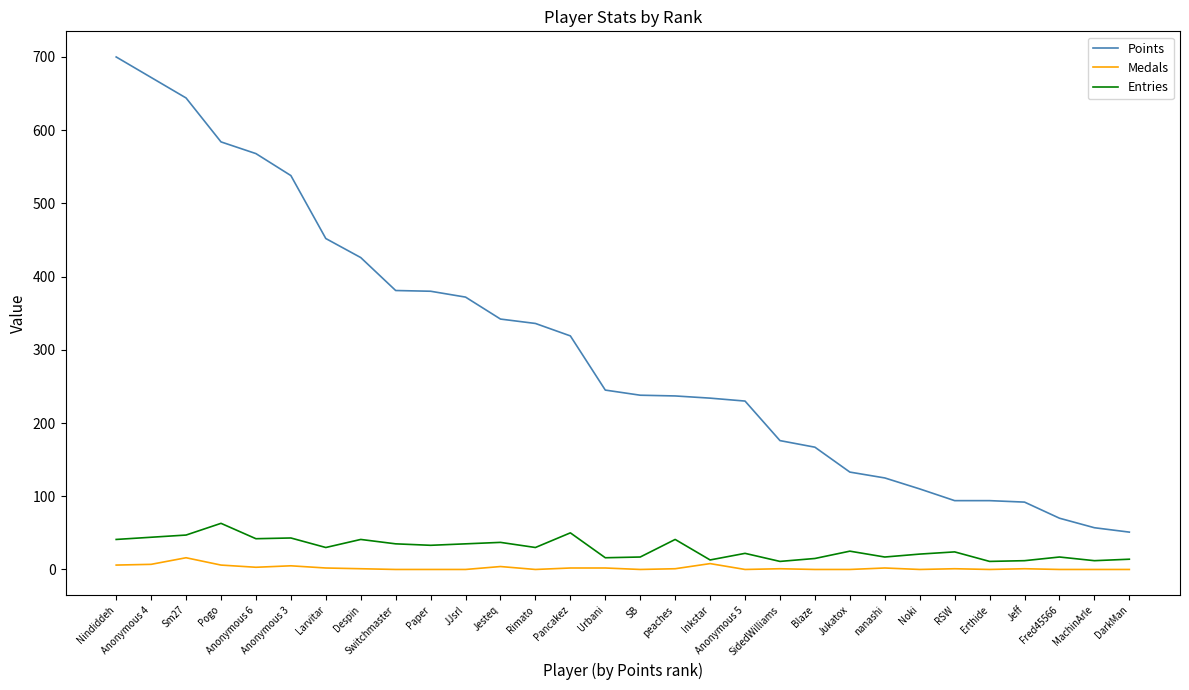

Between Anonymous 5 and Jukatox, which series saw the biggest shift?

Points